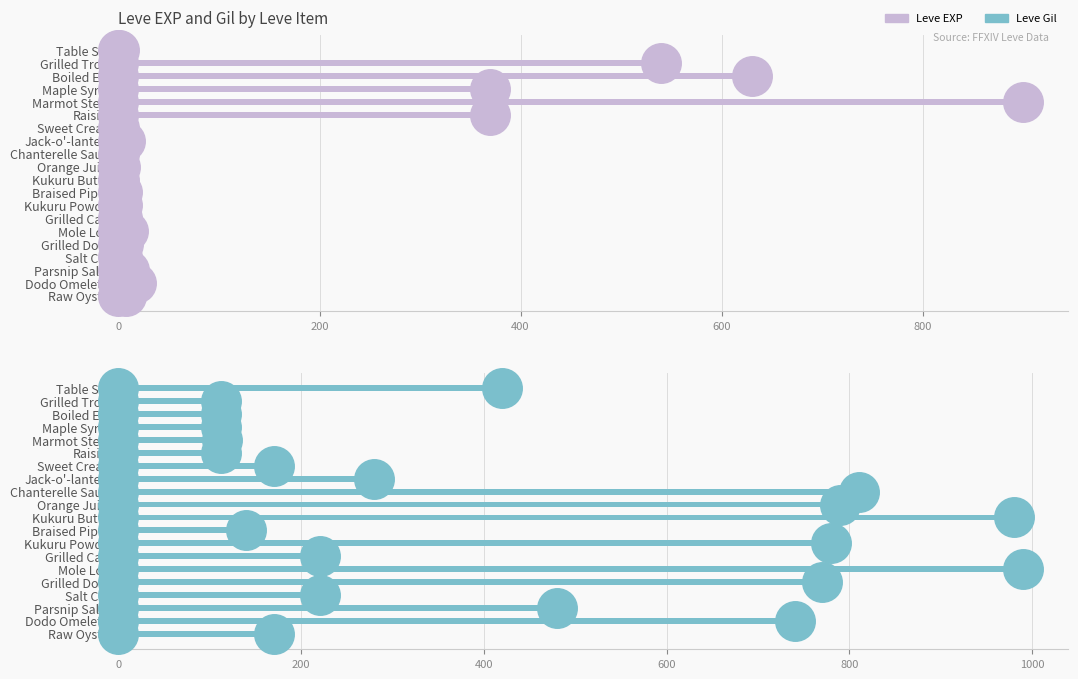

What are all the series names shown in the legend?

Leve EXP, Leve Gil